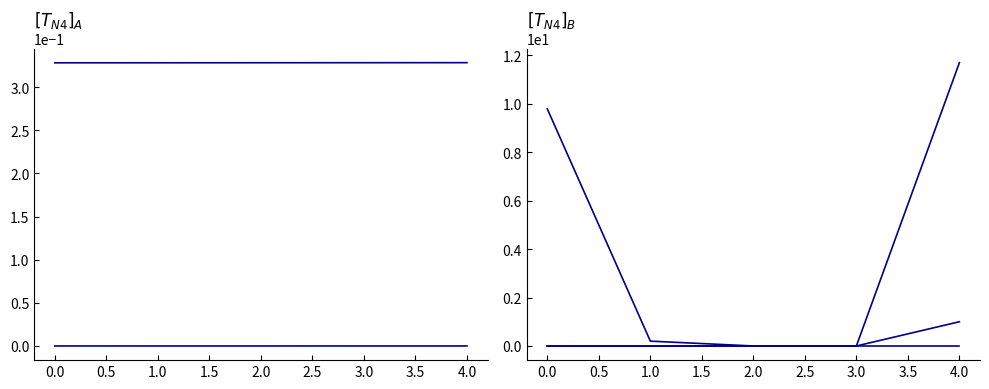

True or false: duration and D2H intersect in this chart.

True